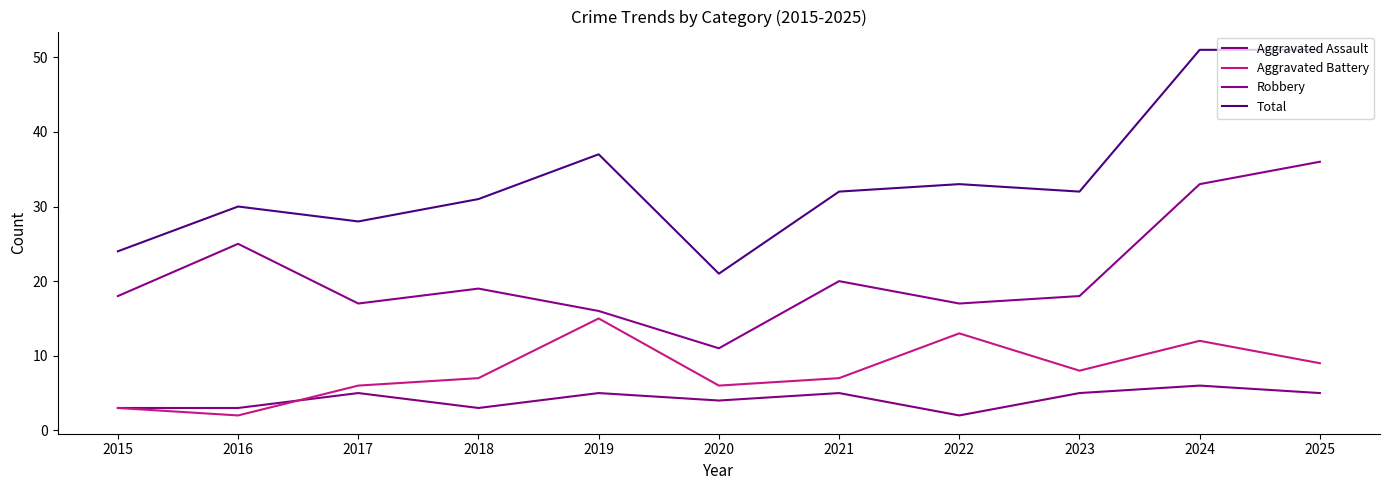

What is the value of the Robbery point at the 7th from the left?

20